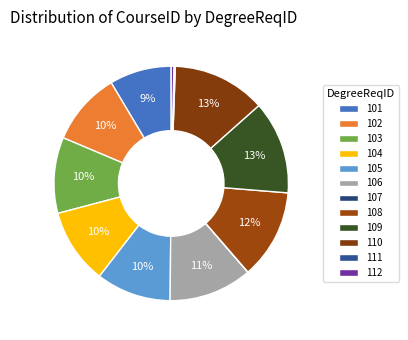

Count the number of slices in the pie.

12